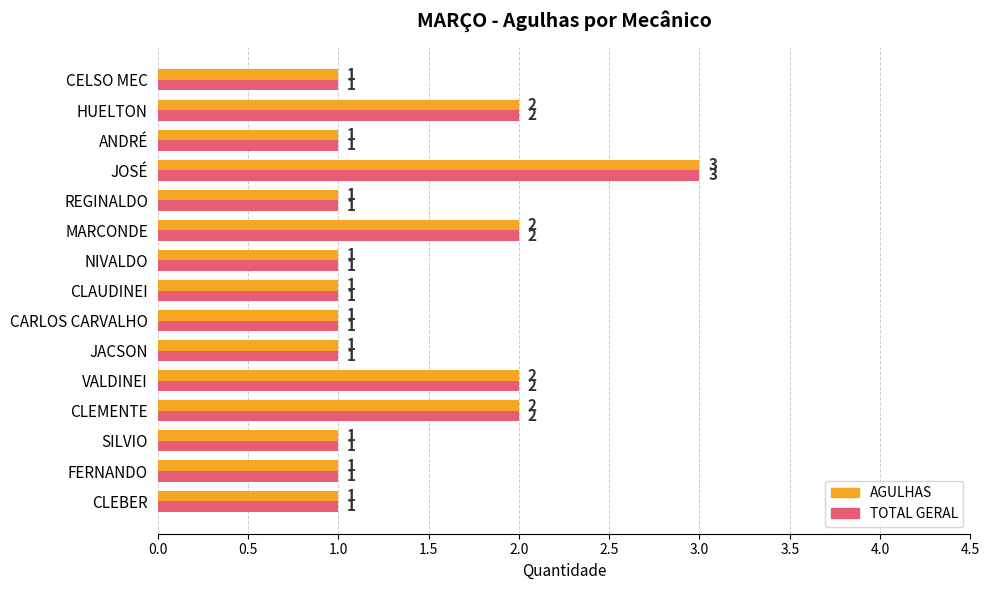

Which label corresponds to the largest value in the chart?

JOSÉ